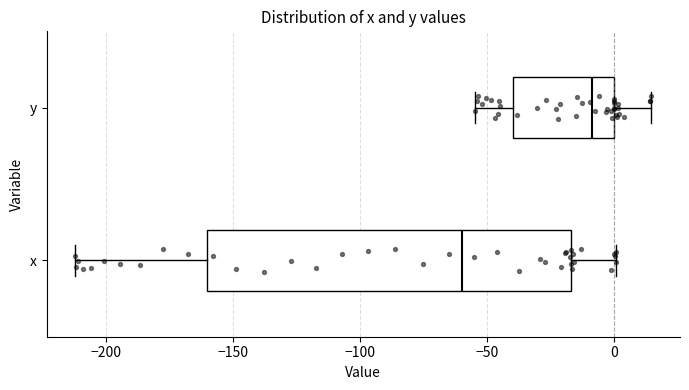

Where does the left whisker of the box for y end on the x-axis? The values are not printed on the chart, so give them approximately, as read against the axis.

-55